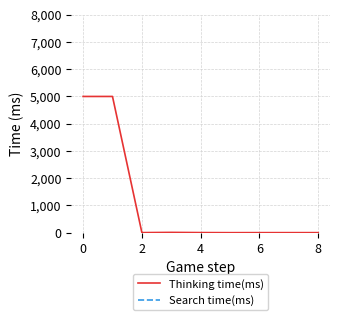

The Thinking time(ms) series shows 2993 at 0. True or false?

False